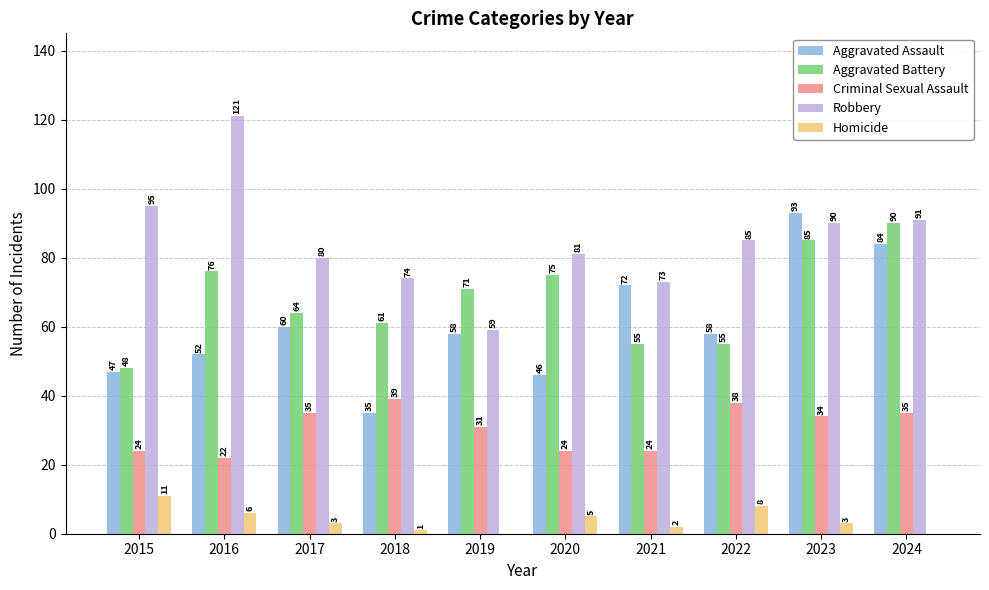

What is the maximum value for Criminal Sexual Assault?

39